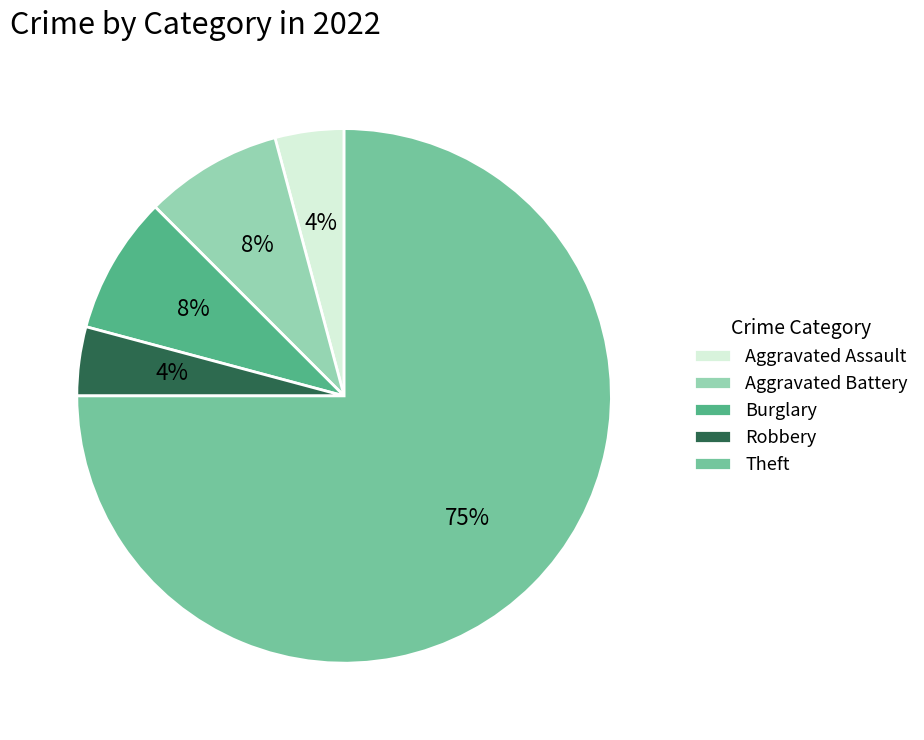

Approximately how many times larger is the value at Aggravated Assault compared to Aggravated Battery?

0.5